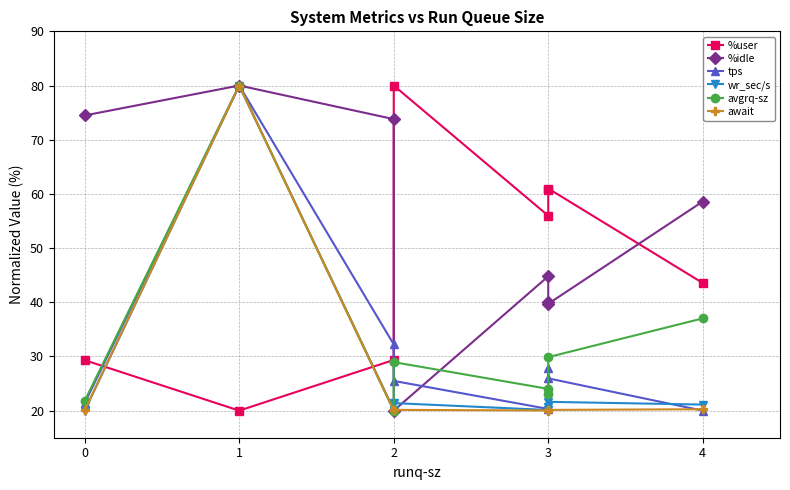

Between 3 and 2, which is larger?

2